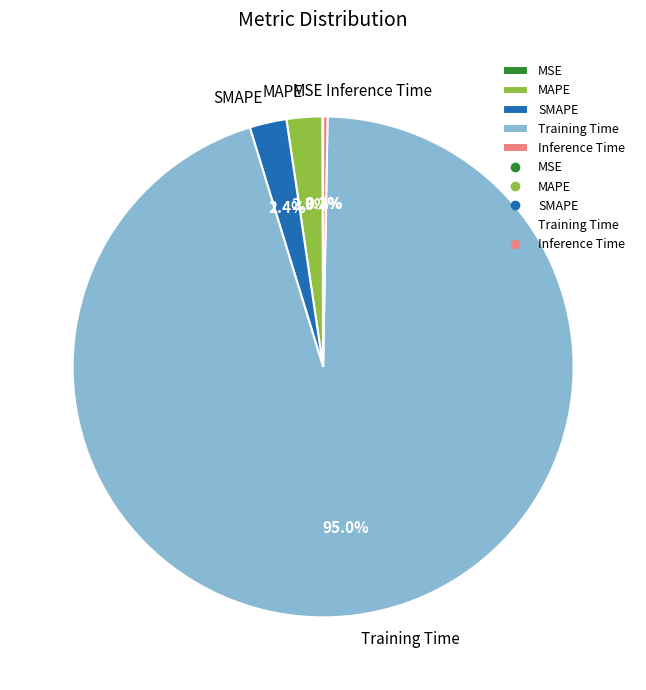

Which category has the biggest portion of the pie?

Training Time